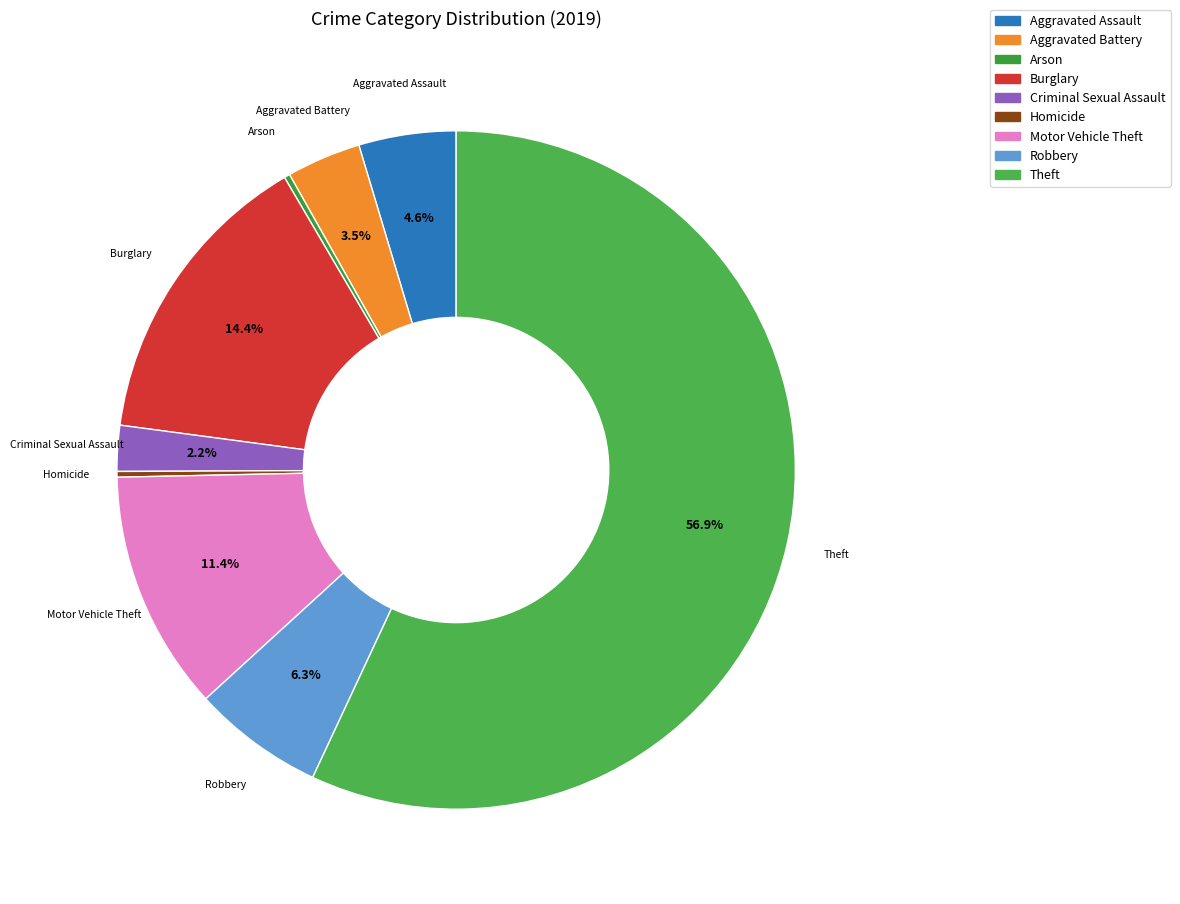

Which slice represents more than half of the pie?

Theft